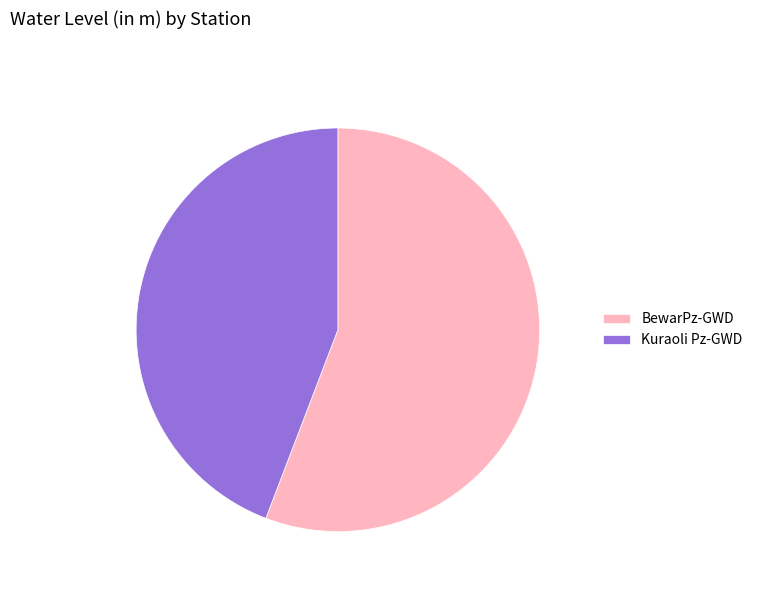

How many segments does this pie chart have?

2